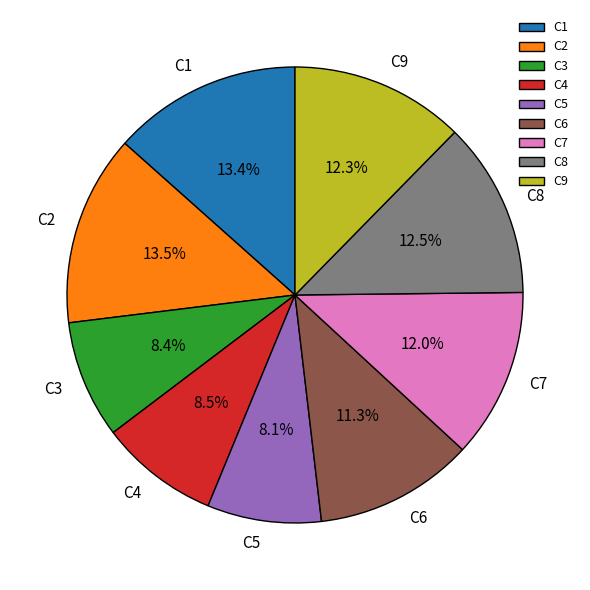

To the nearest percent, what is the average slice percentage?

11%